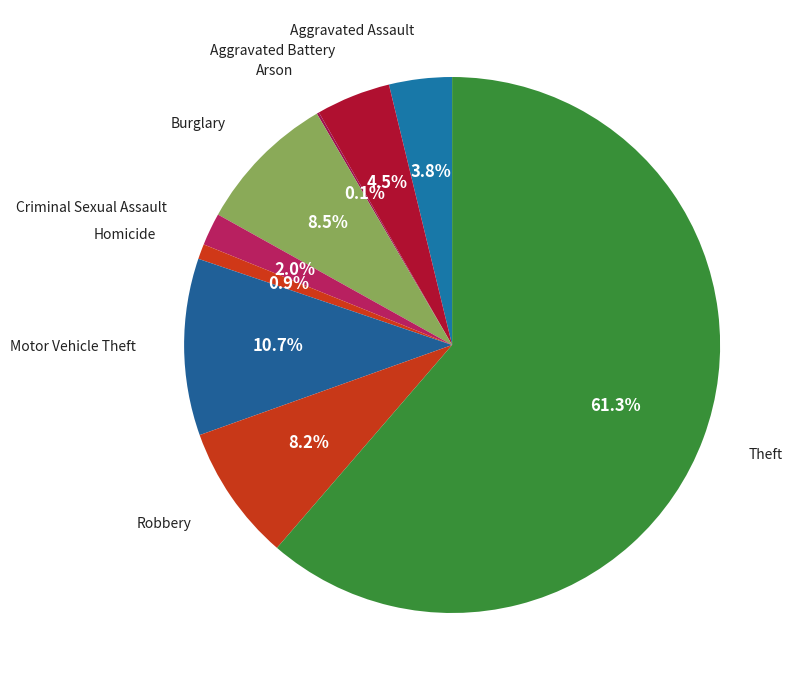

Count the number of slices in the pie.

9